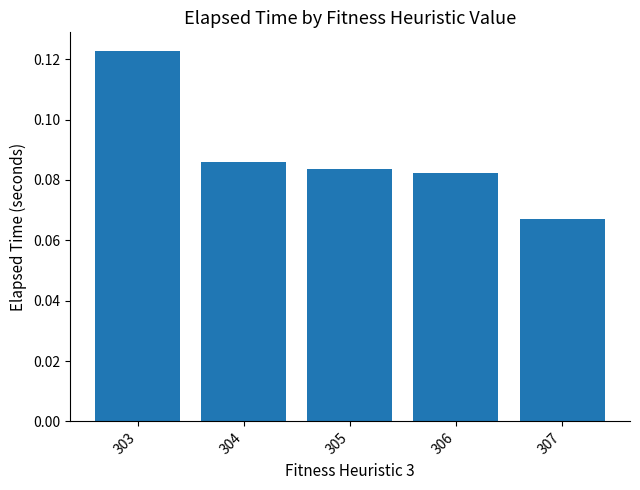

Count the values in the range 0 to 1.

5